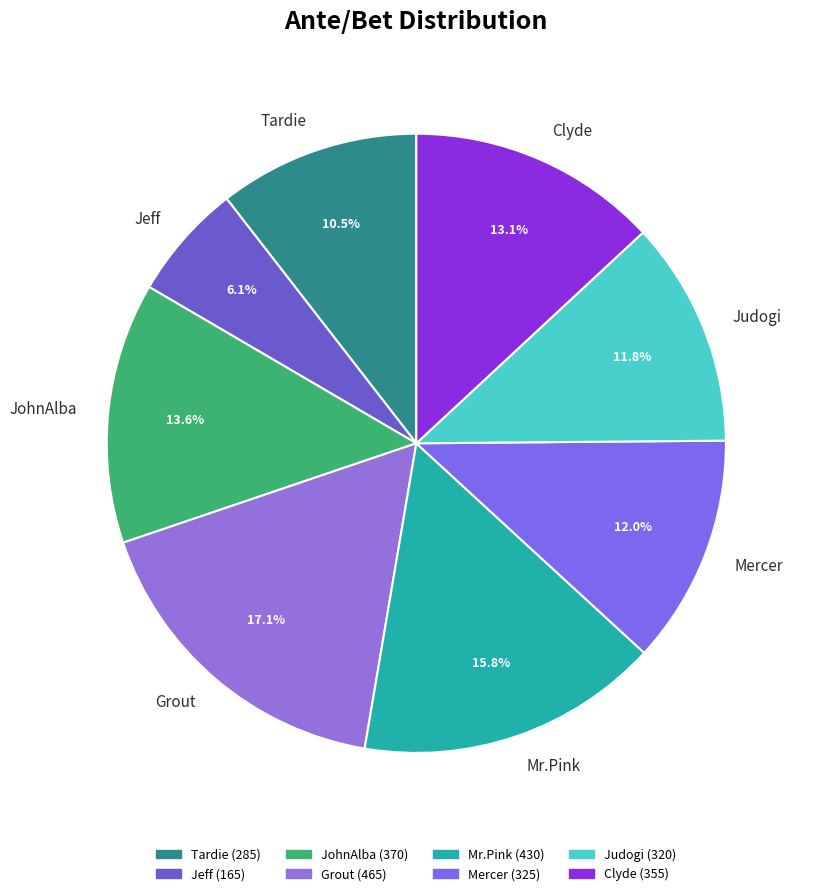

Which category has the biggest portion of the pie?

Grout